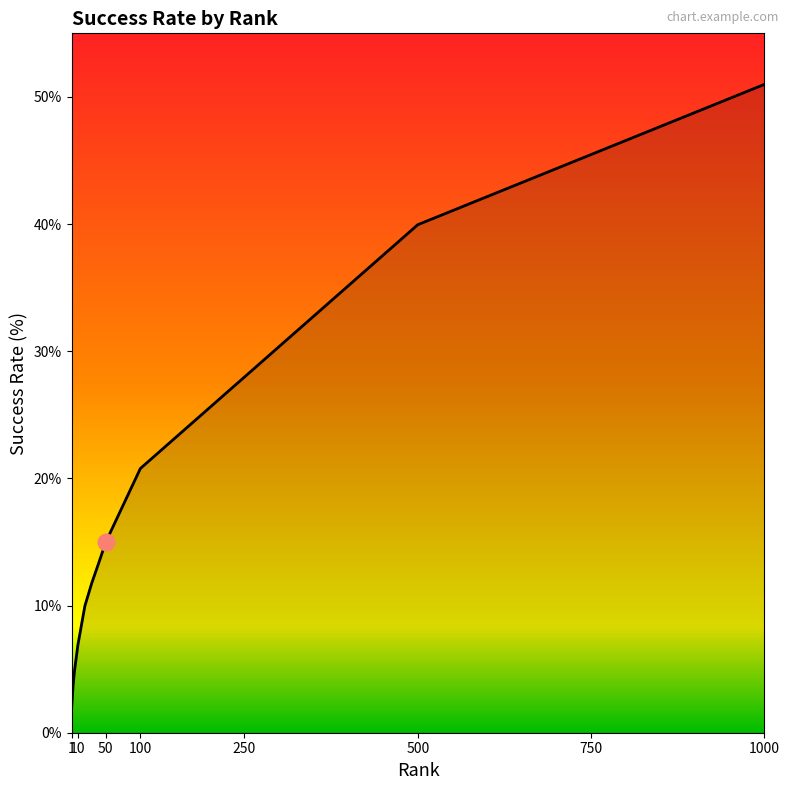

What is the difference between the maximum and minimum values?

48.9